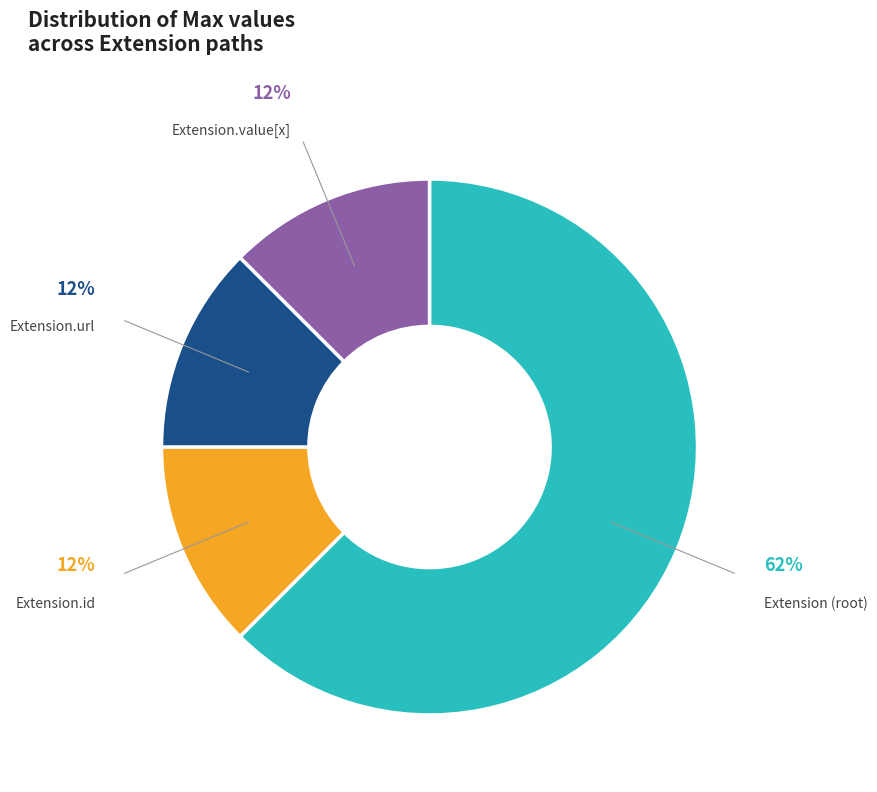

To the nearest percent, what is the average slice percentage?

25%